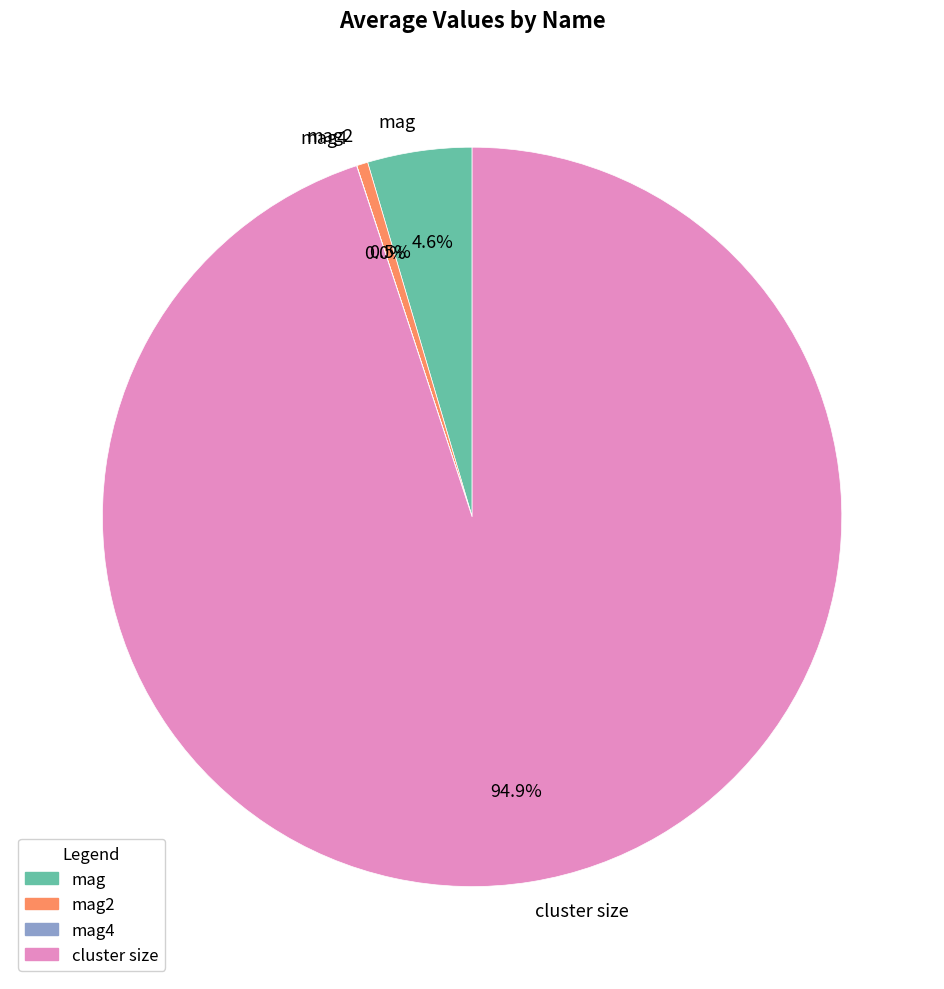

What is the largest slice in the pie chart?

cluster size